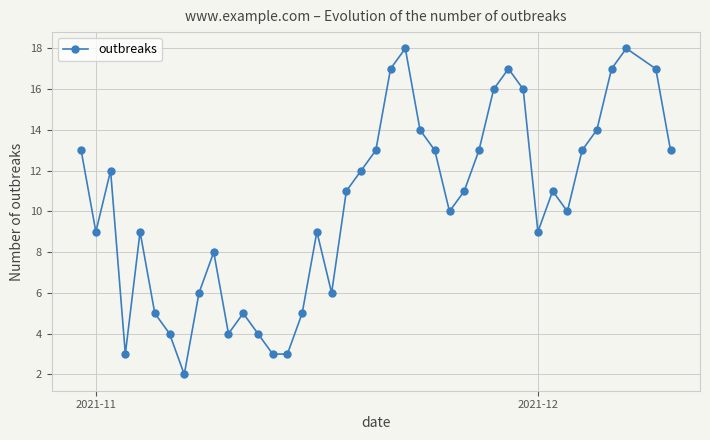

What is the difference between the maximum and second lowest values?

15